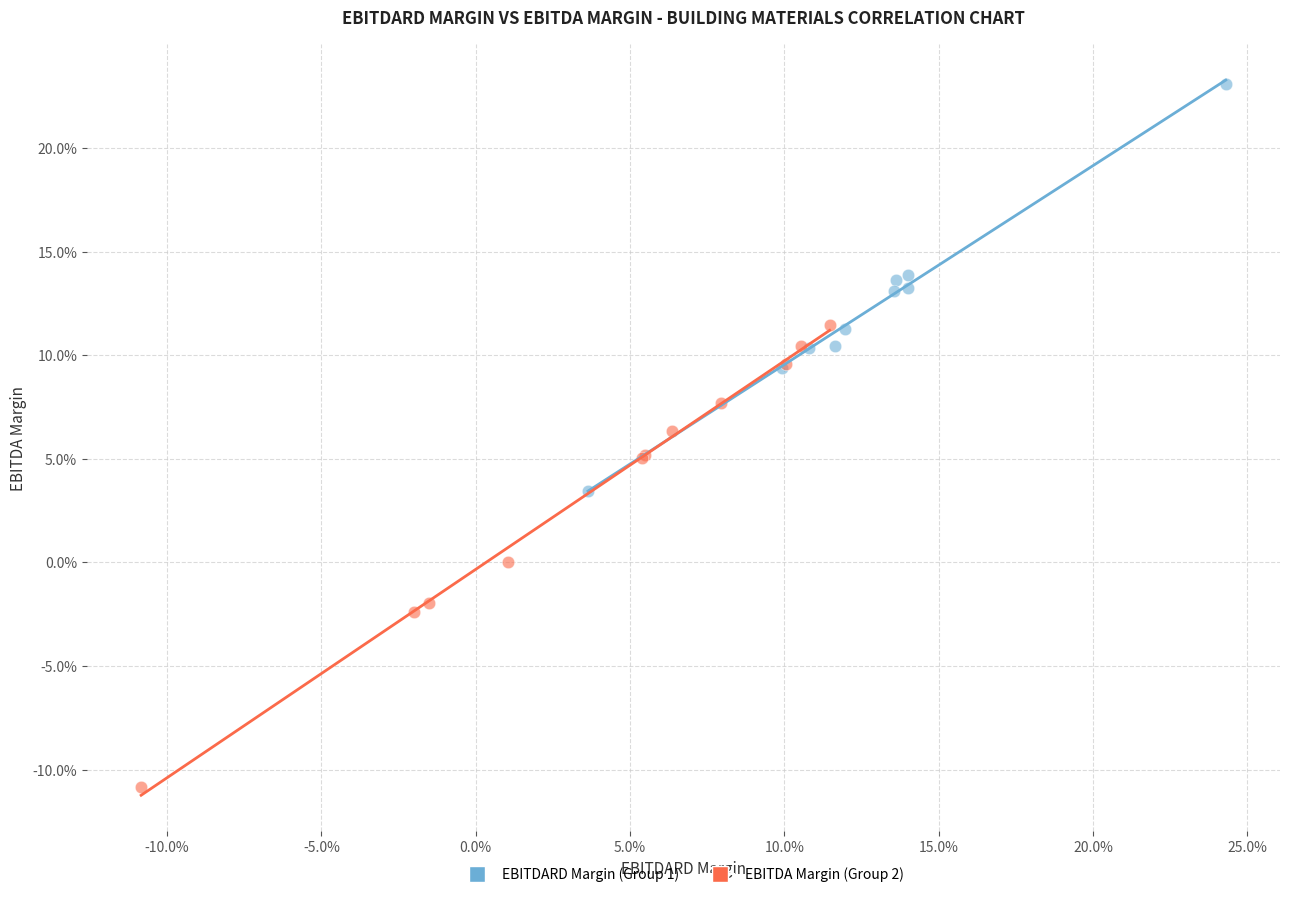

What are all the series names shown in the legend?

EBITDARD Margin (Group 1), EBITDA Margin (Group 2)